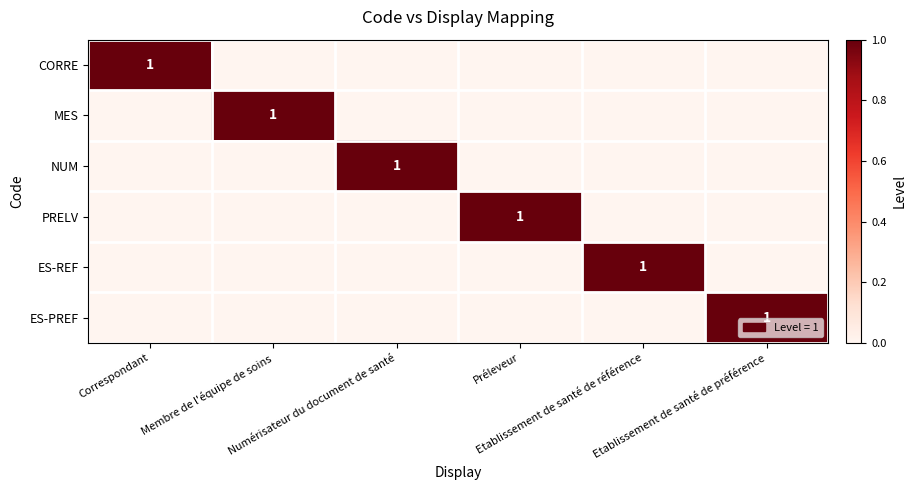

At how many categories does at least one series exceed 0?

6